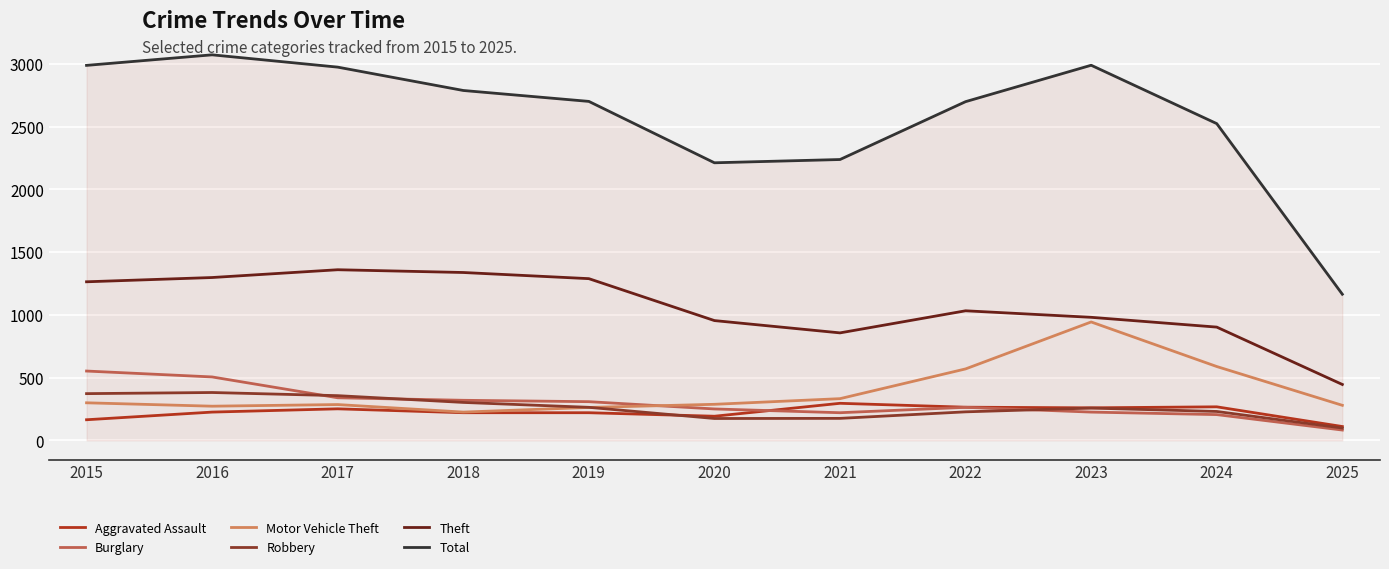

True or false: Aggravated Assault and Theft intersect in this chart.

False